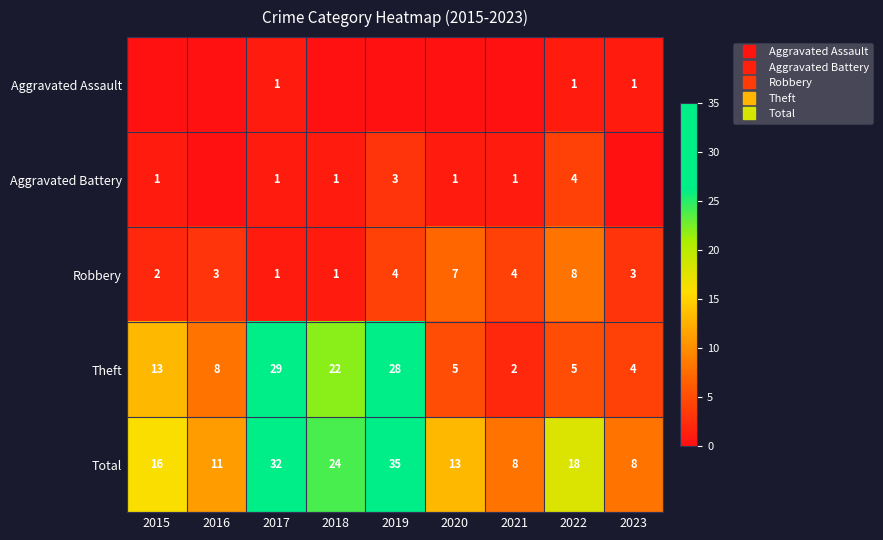

Which category has the lowest value in the Total series?

2021